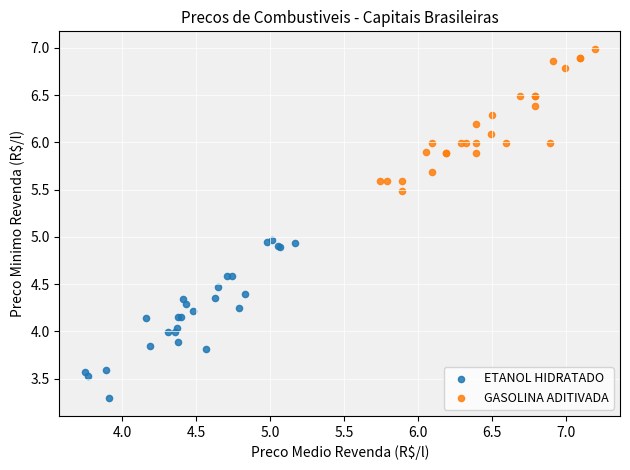

Which series reaches the maximum Y coordinate?

GASOLINA ADITIVADA